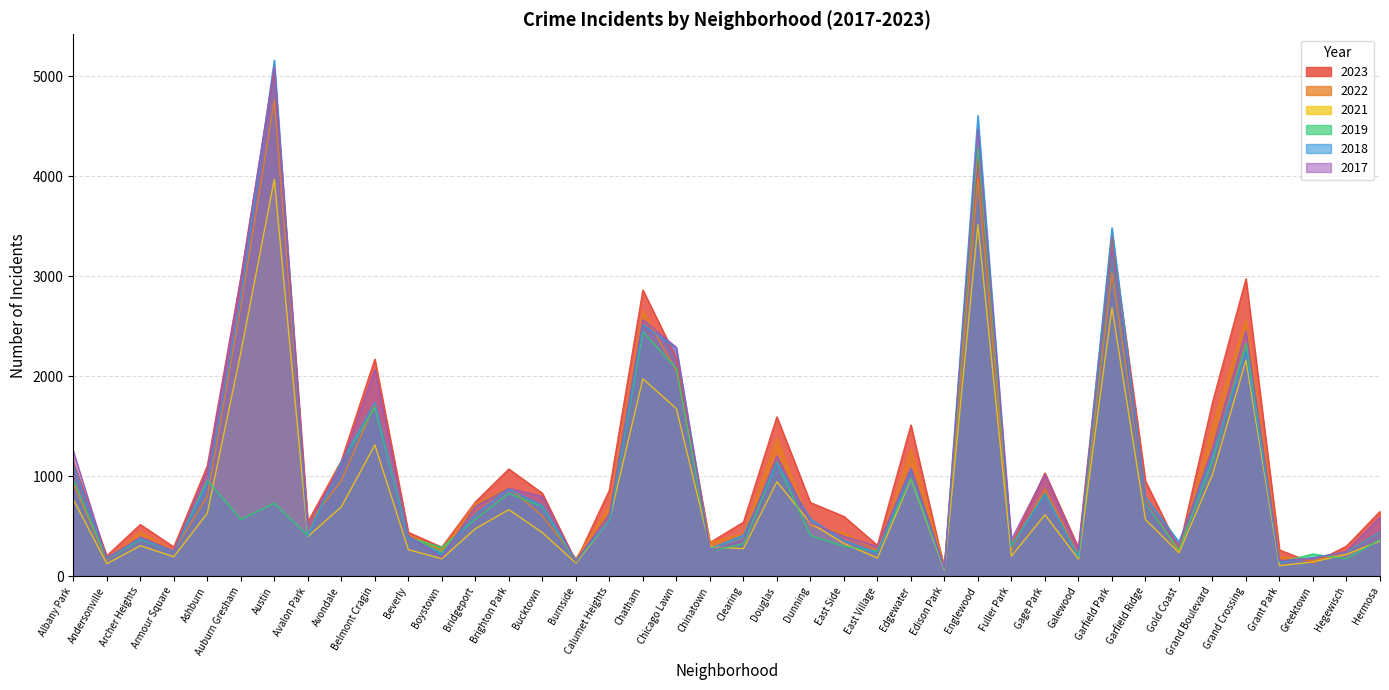

Reading right to left, list all the values displayed in this chart.

2019: 365	171	220	138	2328	1153	261	728	3226	189	825	308	4309	77	972	248	298	406	1140	322	253	2079	2441	561	142	694	828	568	287	385	1687	1140	405	728	568	957	249	368	166	968
2022: 441	239	154	192	2566	1503	236	766	3035	210	871	263	3981	99	1269	250	433	504	1380	422	338	2053	2651	698	175	599	888	722	258	414	1720	953	522	4761	2702	797	251	440	157	926
2023: 646	299	129	261	2974	1736	268	950	3405	284	1031	314	4178	71	1511	307	596	735	1593	538	335	2178	2862	859	145	828	1071	741	289	437	2170	1153	541	5075	2986	1102	291	515	202	1143
2017: 589	246	176	154	2456	1281	311	743	3257	265	1019	365	4471	87	1082	296	397	531	1201	360	253	2288	2566	620	145	795	878	697	188	403	2066	1107	508	5096	2973	1053	250	391	171	1252
2021: 350	217	140	104	2160	1015	233	565	2686	170	613	200	3518	62	969	180	326	530	943	274	293	1675	1974	559	130	435	664	474	173	264	1312	692	395	3970	2237	629	193	303	123	767
2018: 442	240	185	141	2249	1205	342	789	3485	202	817	289	4608	75	1063	230	354	571	1131	409	273	2281	2513	554	160	704	870	616	224	386	1736	1142	401	5163	2787	924	248	374	184	1117